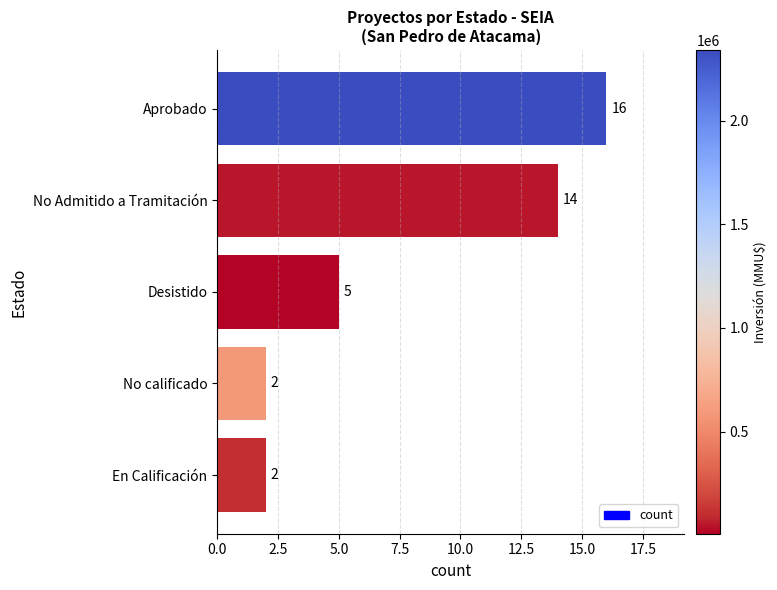

The chart shows a value of 5 at Desistido. True or false?

True